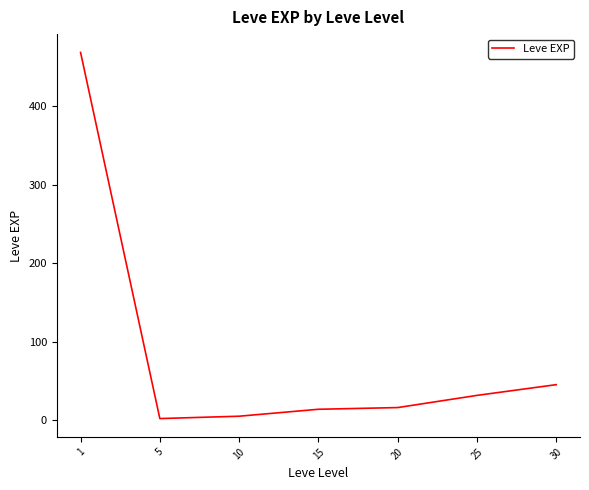

True or false: there are more than 1 points higher than both neighbors.

False